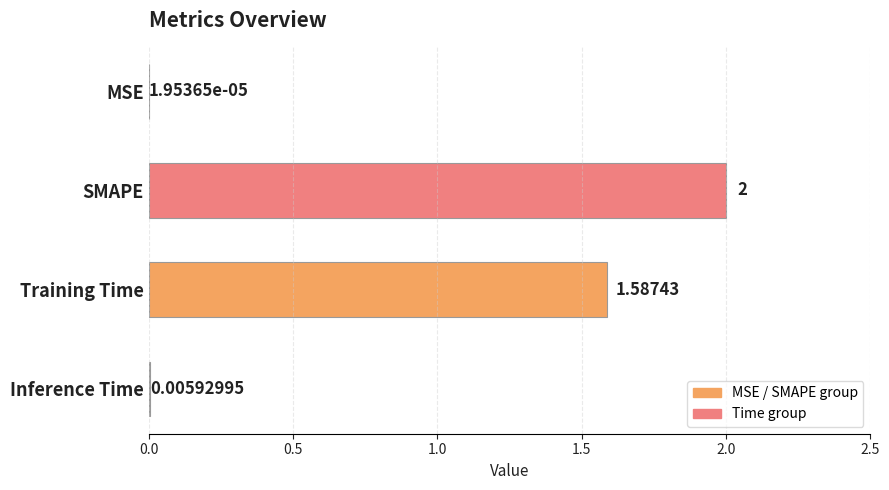

Where is the data nearest to the value 1?

Training Time